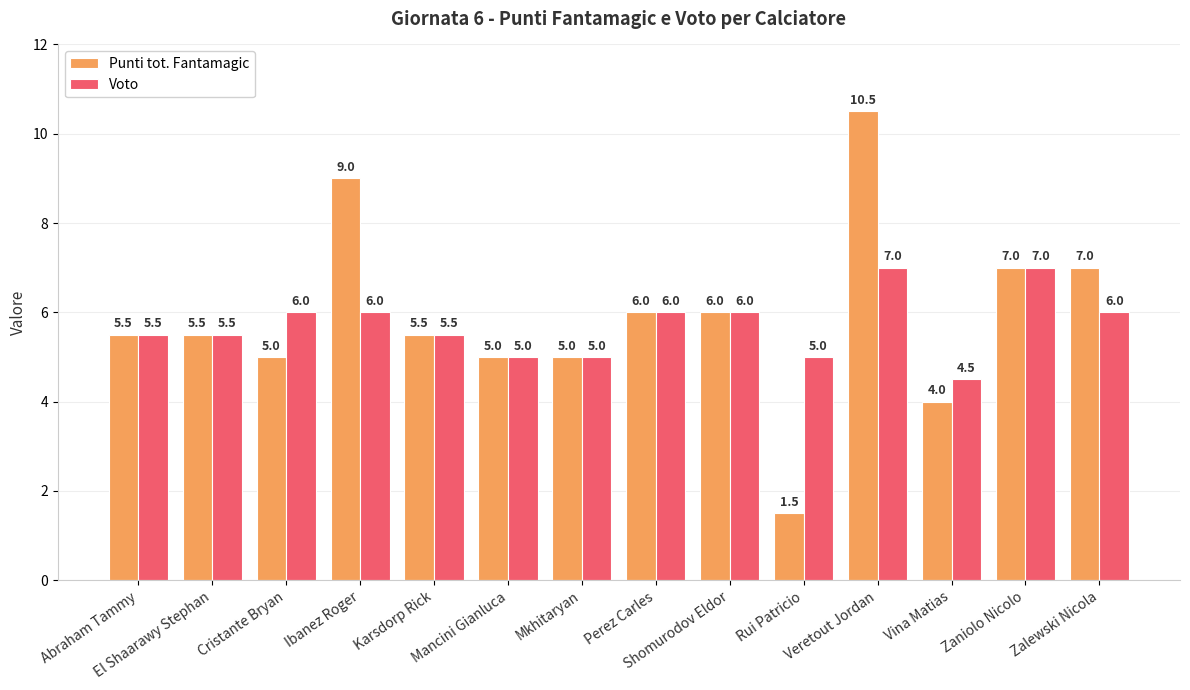

Which label corresponds to the smallest value in the chart?

Rui Patricio